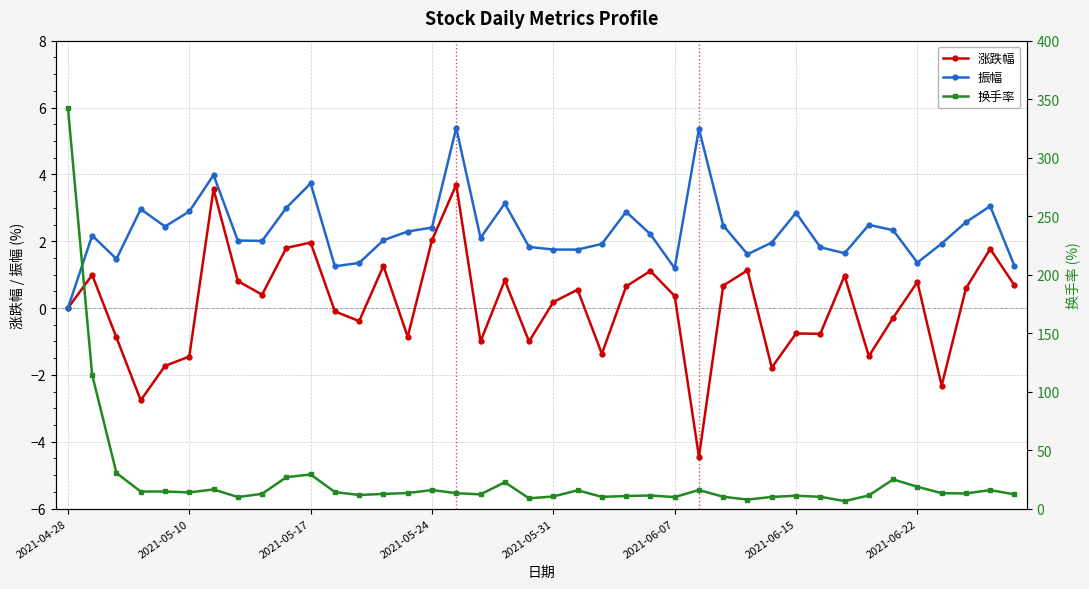

What is the maximum value for 涨跌幅?

3.7